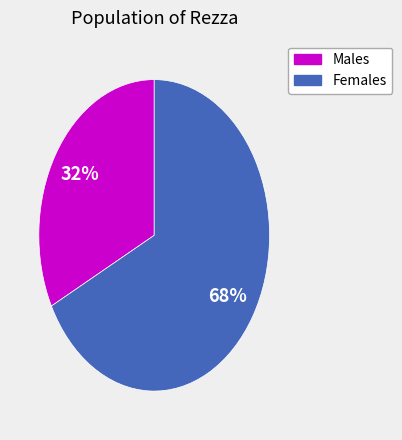

Is there any slice that represents more than half of the pie?

Yes